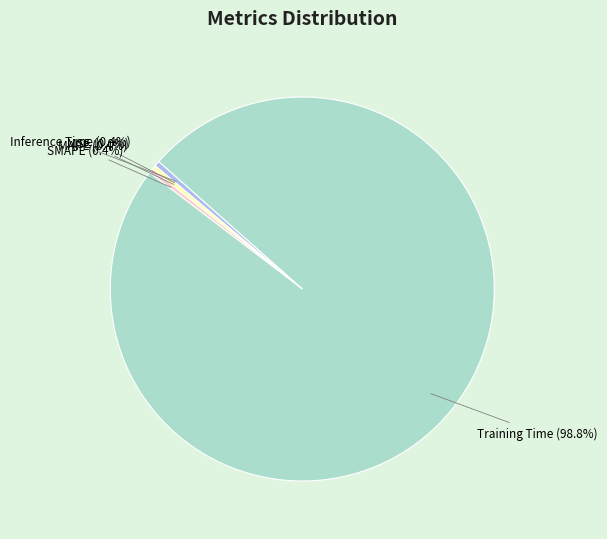

Does MAPE represent more than half of the total?

No